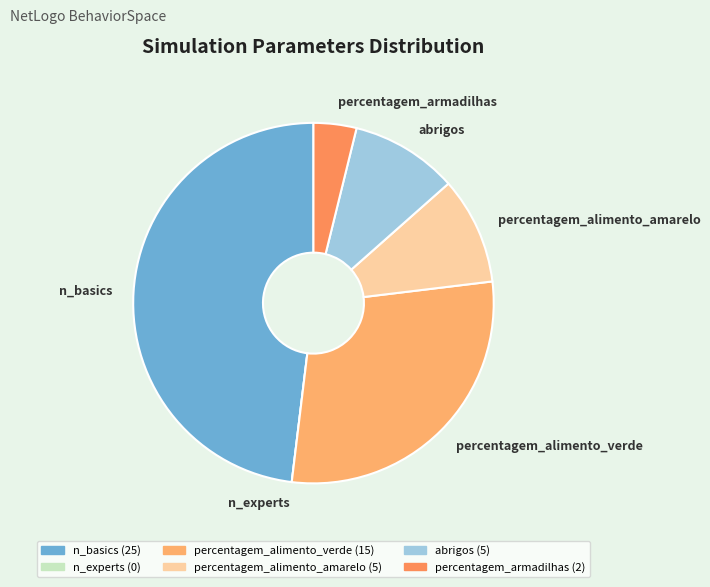

Which category has the biggest portion of the pie?

n_basics